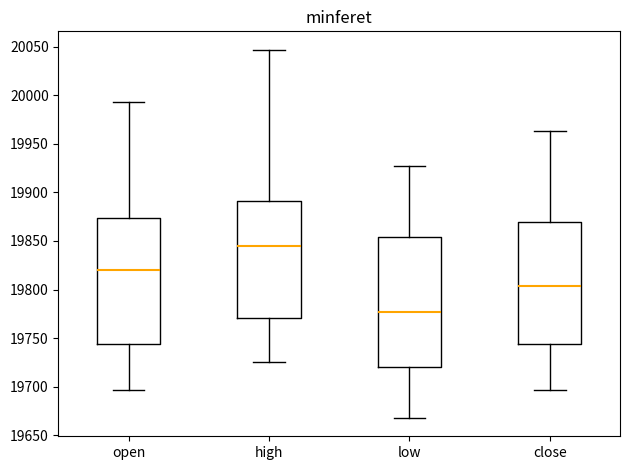

Reading left to right, transcribe this box plot: for each box, give where its median line is, the range the box spans, and where its two whiskers end, as read against the y-axis. The values are not printed on the chart, so give them approximately, as read against the axis.

open: median 19820, box 19745 to 19875, whiskers 19695 to 19995
high: median 19845, box 19770 to 19890, whiskers 19725 to 20045
low: median 19775, box 19720 to 19855, whiskers 19670 to 19930
close: median 19805, box 19745 to 19870, whiskers 19695 to 19965